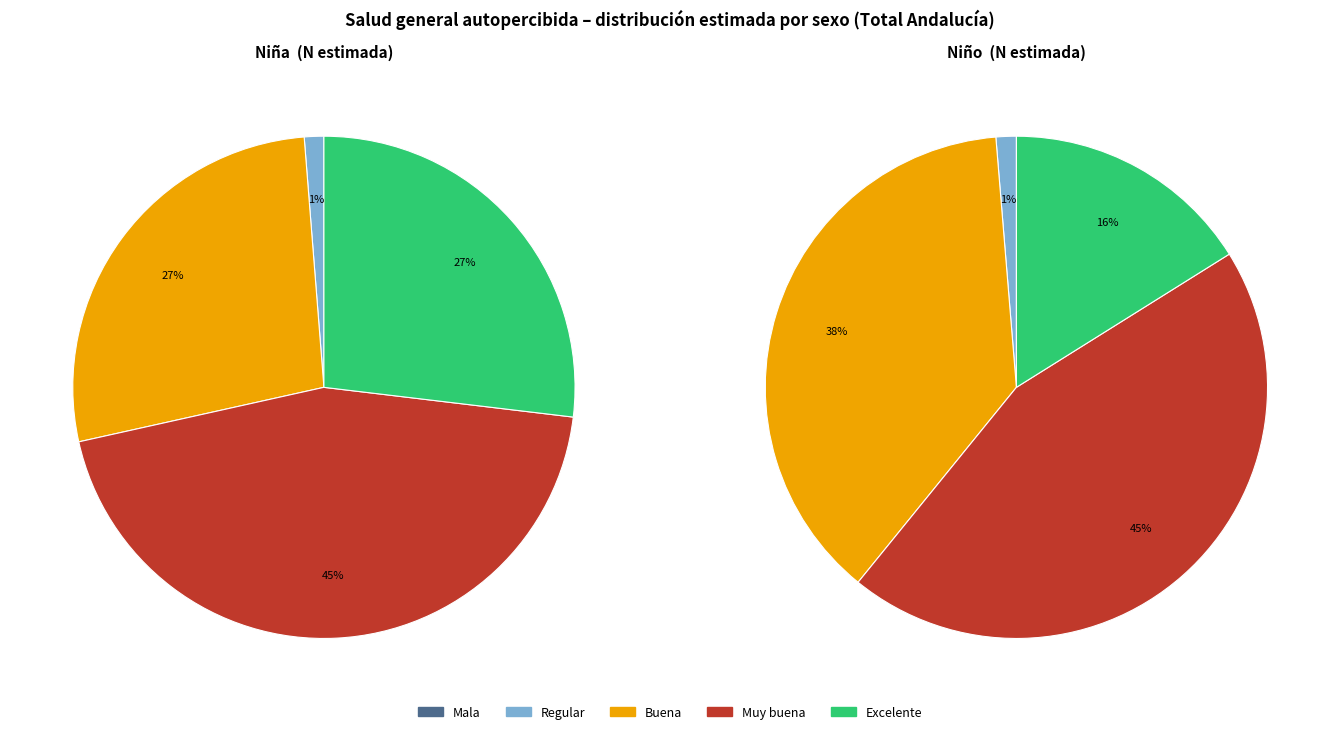

How many segments does this pie chart have?

5